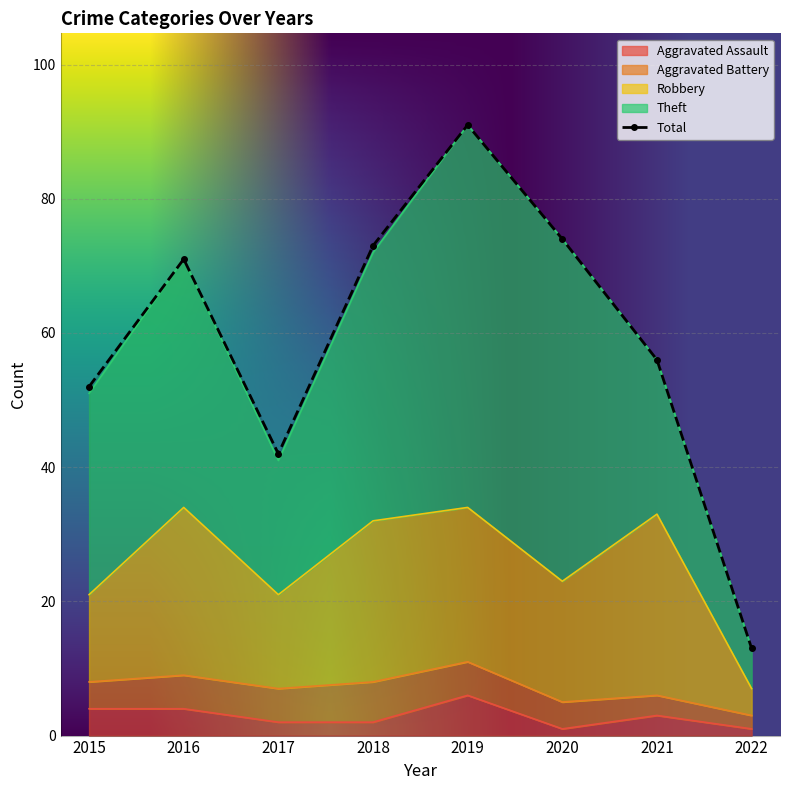

Which category has the lowest value in the Aggravated Assault series?

2020